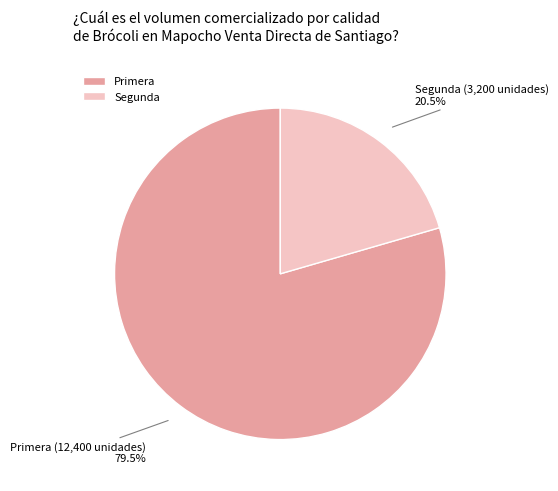

Which category has the biggest portion of the pie?

Primera